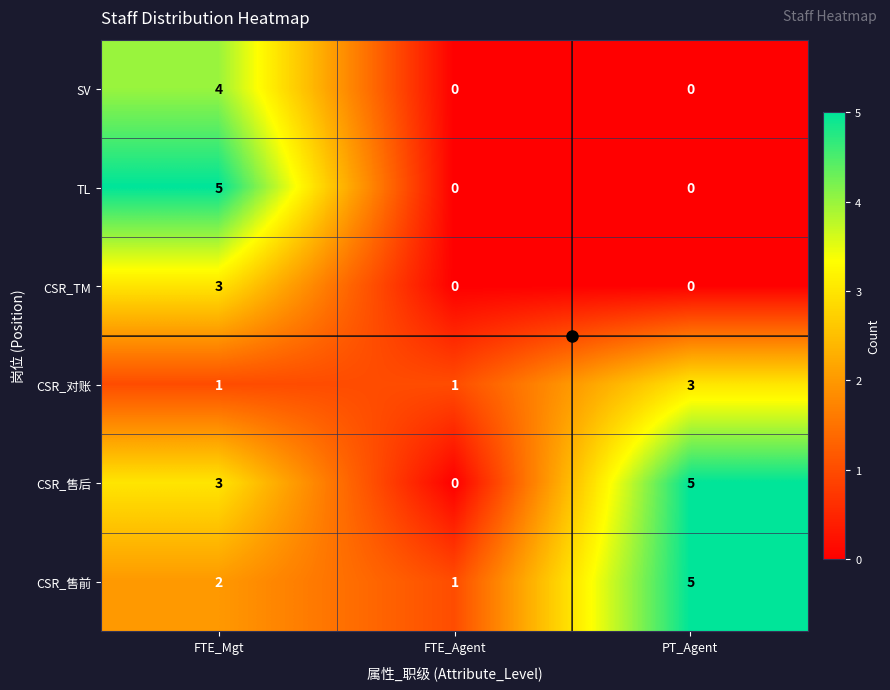

True or false: CSR_TM has a value of 1 at PT_Agent.

False